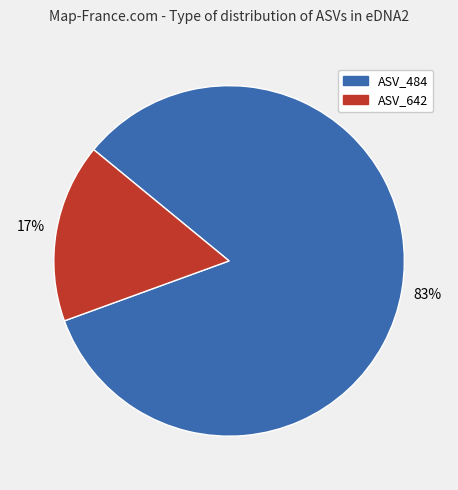

What is the majority slice?

ASV_484